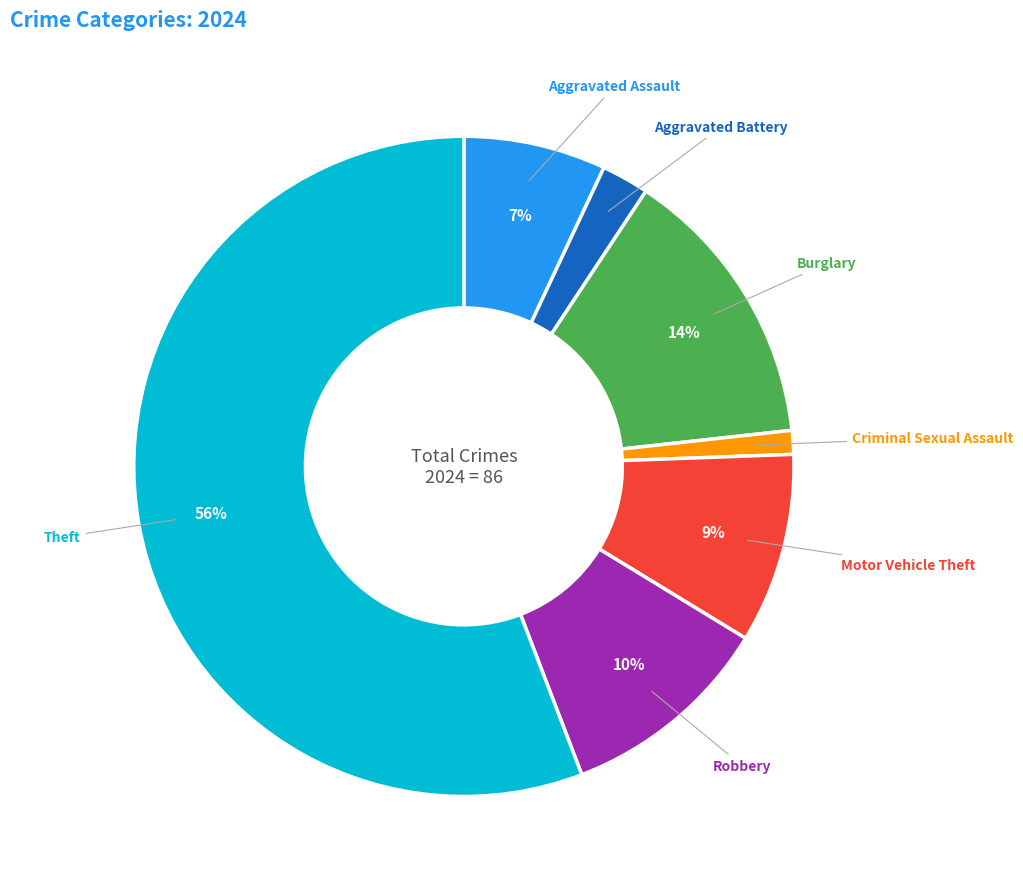

Between Aggravated Battery and Robbery, which is larger?

Robbery